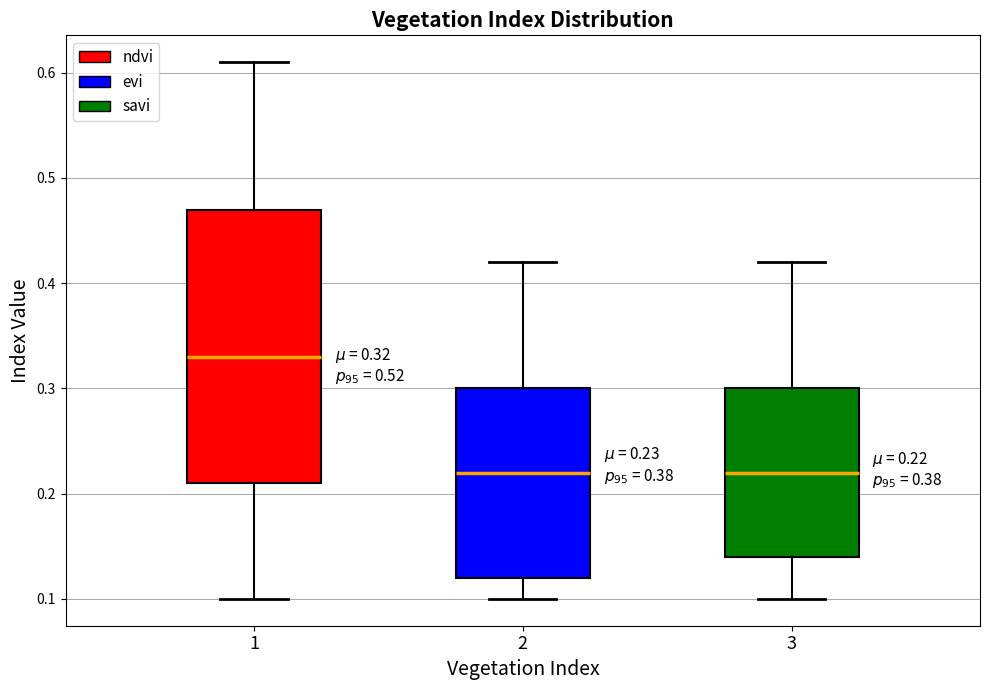

Which box is the tallest, from its lower edge to its upper edge?

1